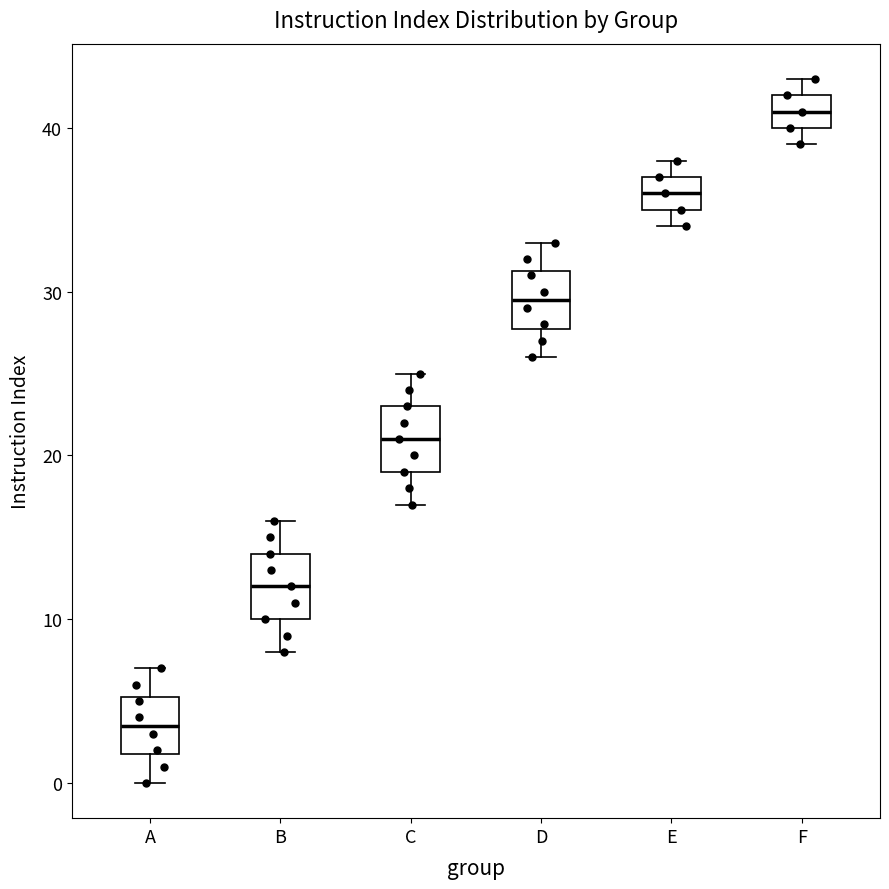

Which box's median line is the lowest?

A